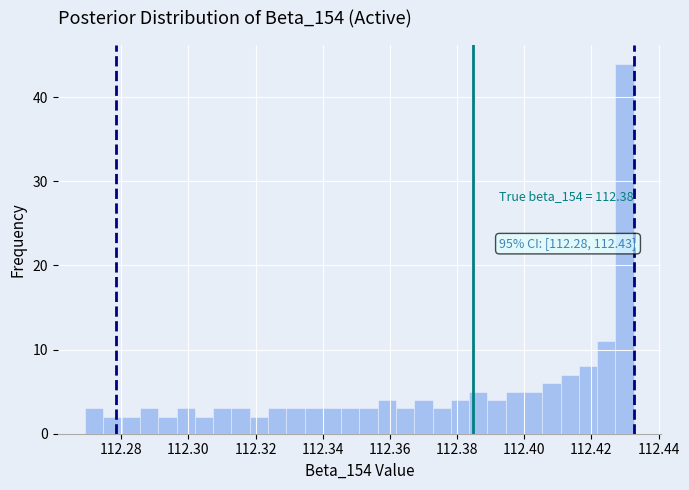

Read against the x-axis, roughly where is the centre of the tallest bar?

112.430